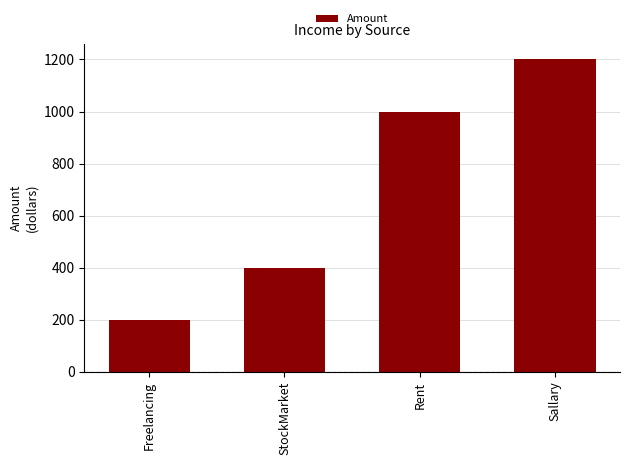

Approximately how many times larger is the value at Sallary compared to Freelancing?

6.0